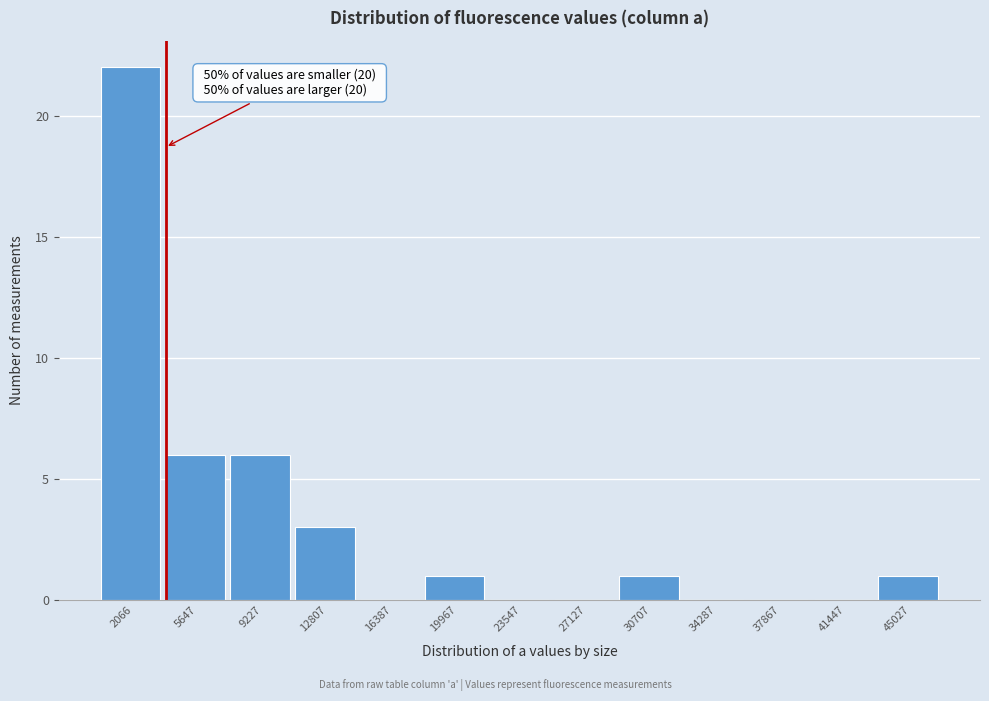

Reading left to right, transcribe all the data shown in this chart.

2066=22	5647=6	9227=6	12807=3	16387=0	19967=1	23547=0	27127=0	30707=1	34287=0	37867=0	41447=0	45027=1